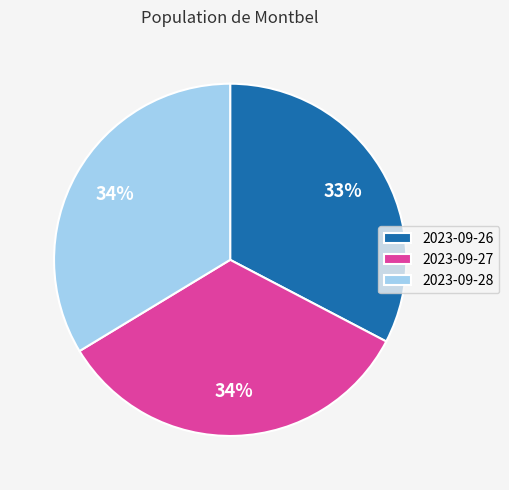

Combined, do 2023-09-26 and 2023-09-27 account for over 50%?

Yes